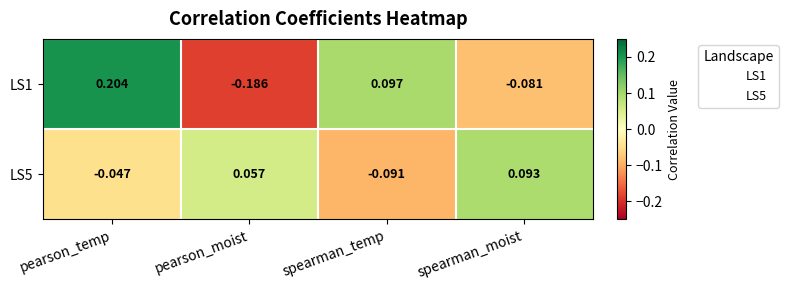

Which label corresponds to the smallest value in the chart?

pearson_moist